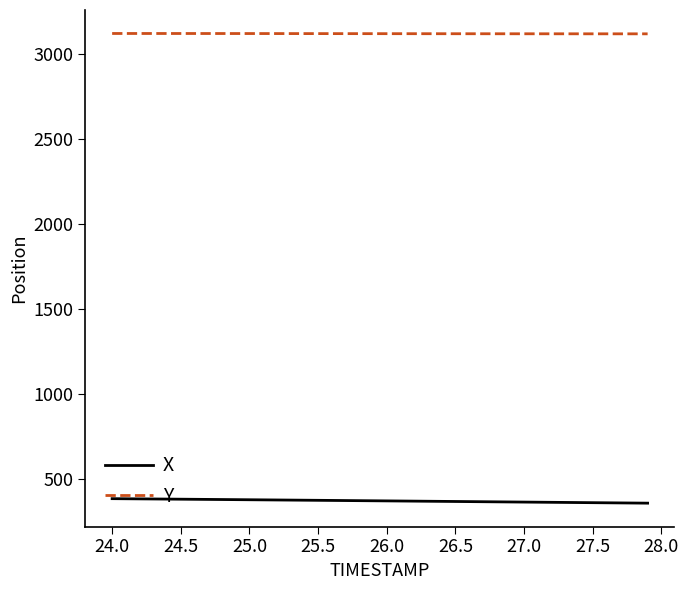

What is the average value of the Y series?

3117.3